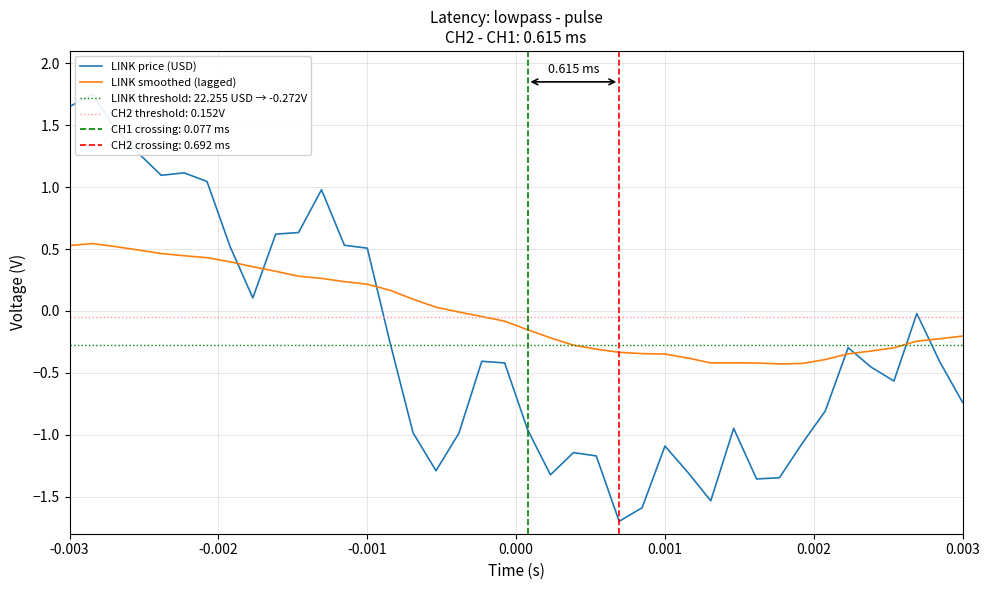

The value of LINK smoothed (lagged) at -0.002 is 0.2. True or false?

False